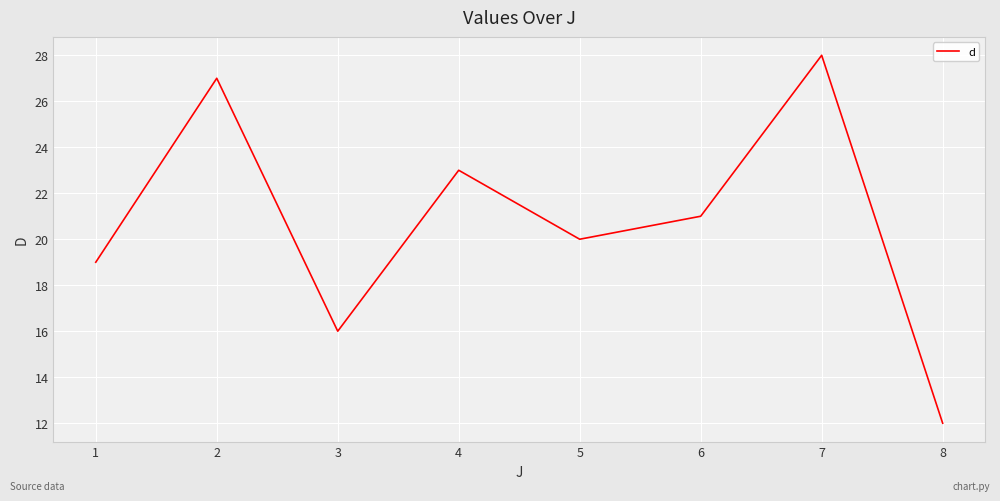

What is the sum of all values?

166